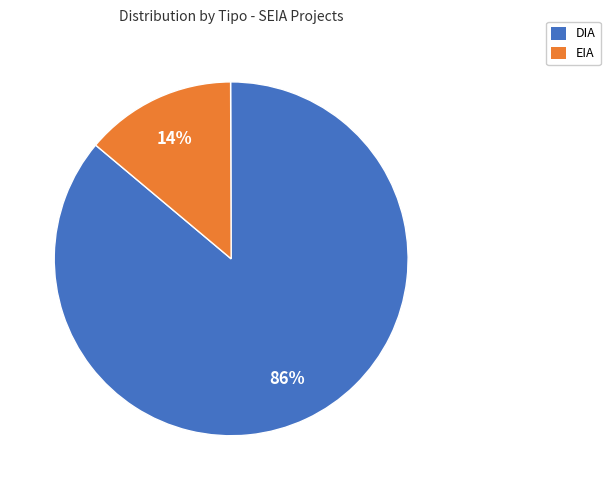

To the nearest percent, what is the difference between the largest and smallest slice percentages?

72%